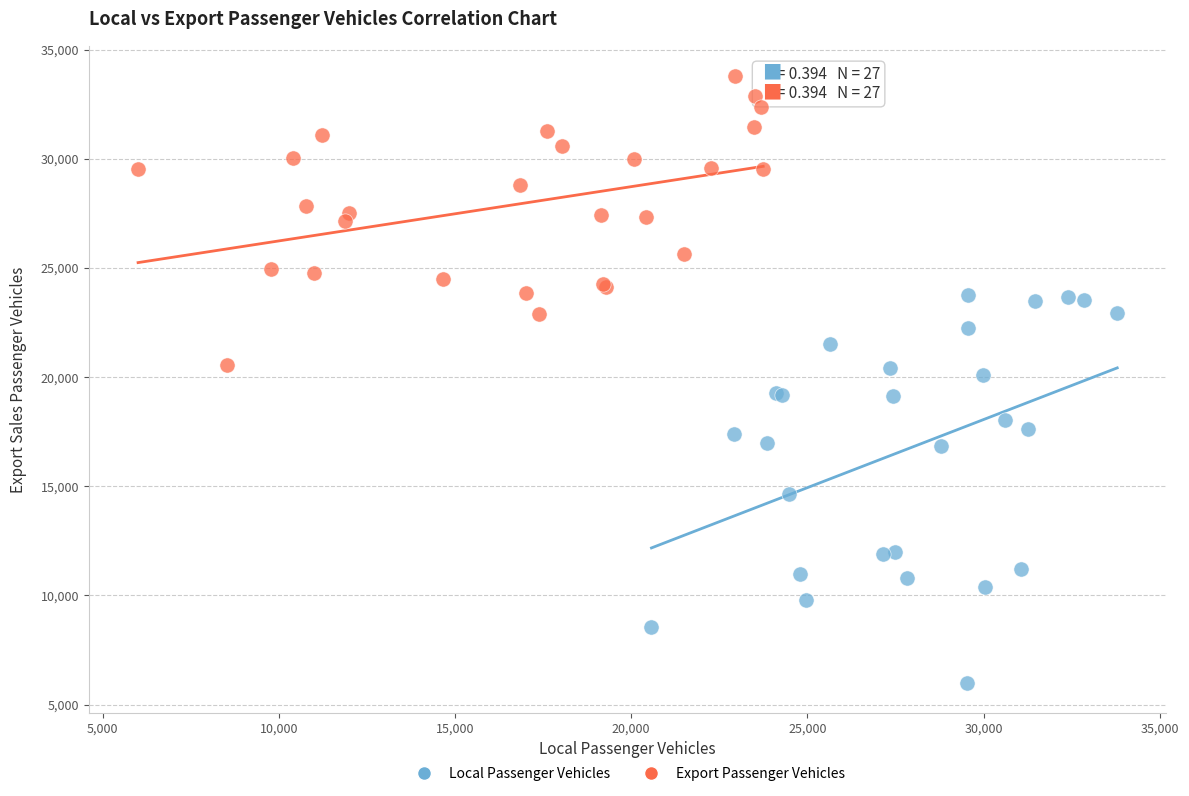

Which series contains the lowest Y value?

Local Passenger Vehicles